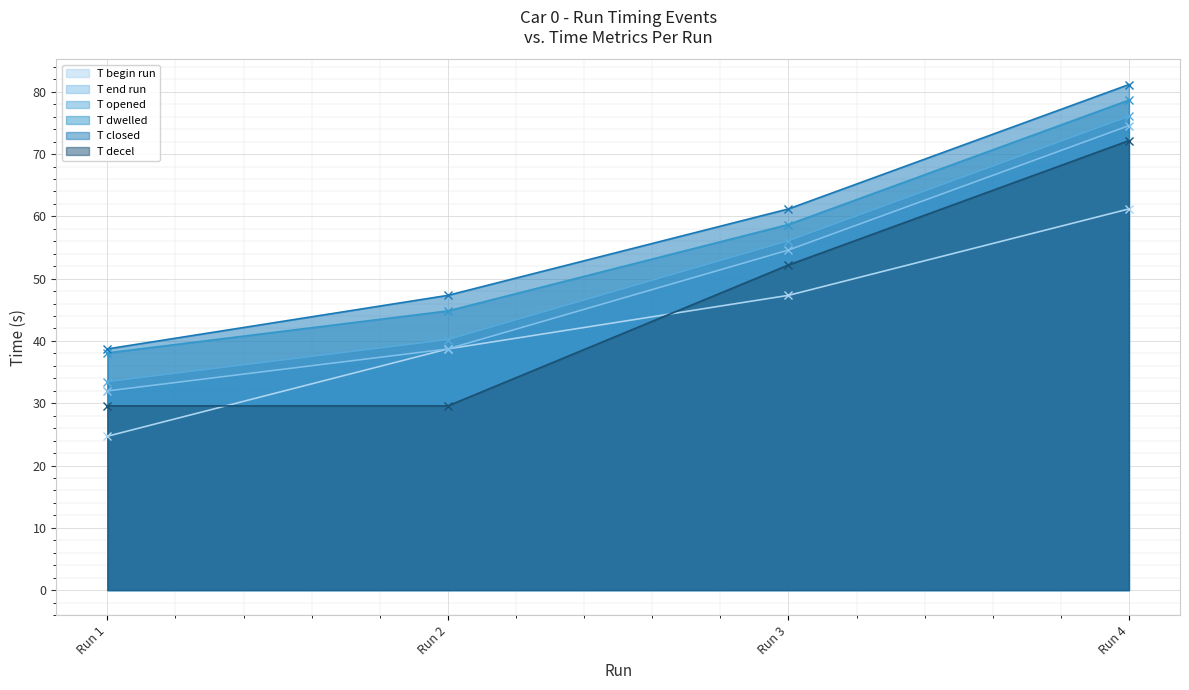

Reading left to right, extract all data points from this chart.

T begin run: Run 1=24.7	Run 2=38.7	Run 3=47.3	Run 4=61.2
T end run: Run 1=32.0	Run 2=38.7	Run 3=54.6	Run 4=74.6
T opened: Run 1=33.5	Run 2=40.2	Run 3=56.1	Run 4=76.1
T dwelled: Run 1=38.1	Run 2=44.8	Run 3=58.7	Run 4=78.7
T closed: Run 1=38.7	Run 2=47.3	Run 3=61.2	Run 4=81.2
T decel: Run 1=29.6	Run 2=29.6	Run 3=52.2	Run 4=72.2